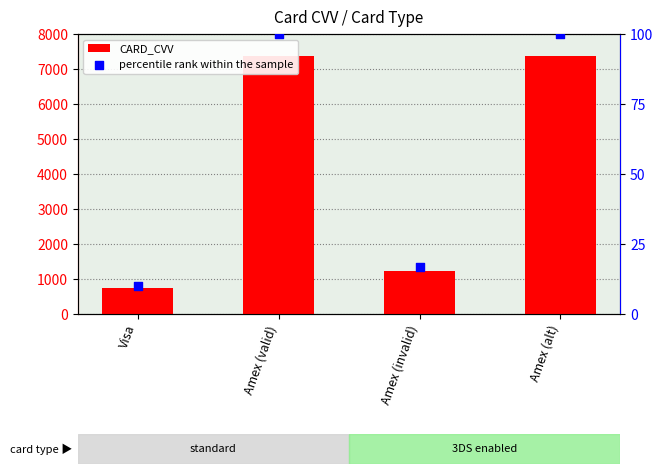

Which series contains the highest Y value?

CARD_CVV